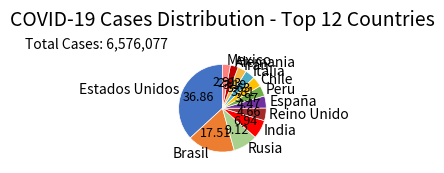

Is the sum of Estados Unidos and Iran greater than half?

No